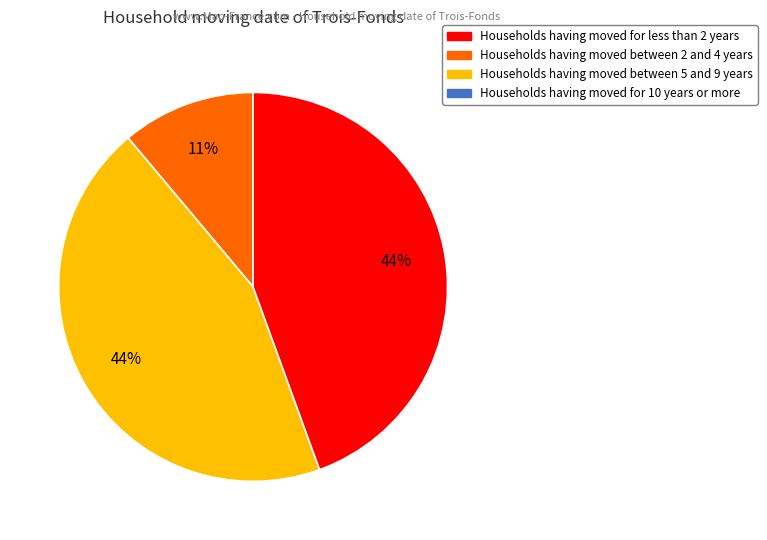

Is there any slice that represents more than half of the pie?

No